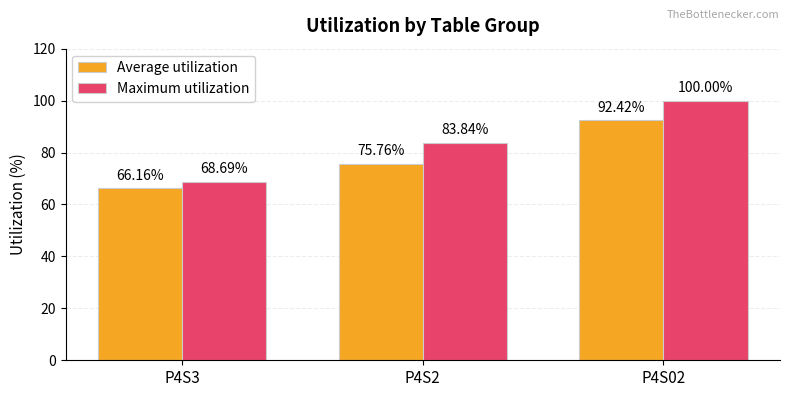

Which series has the widest spread of values?

Maximum utilization